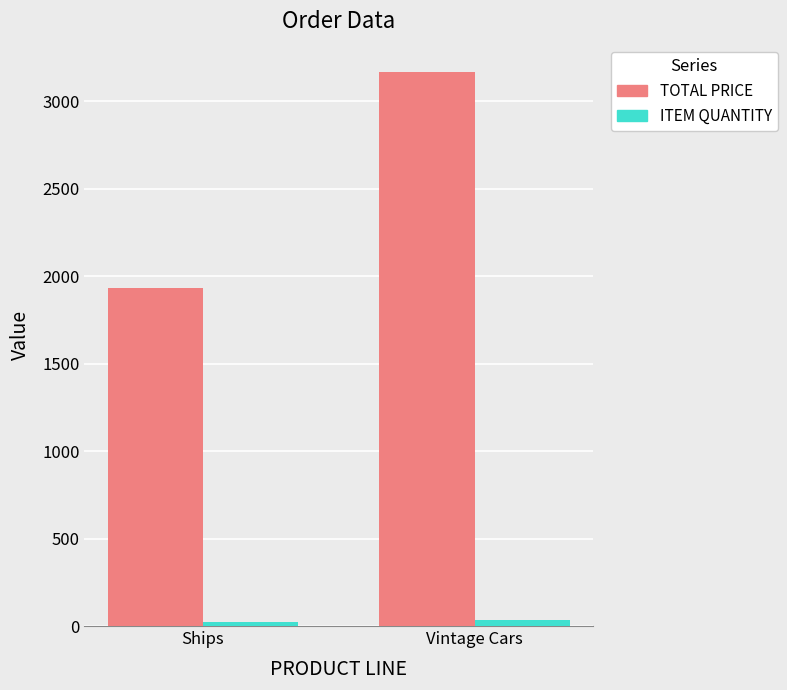

List the series in order of their peak value, highest first.

TOTAL PRICE, ITEM QUANTITY